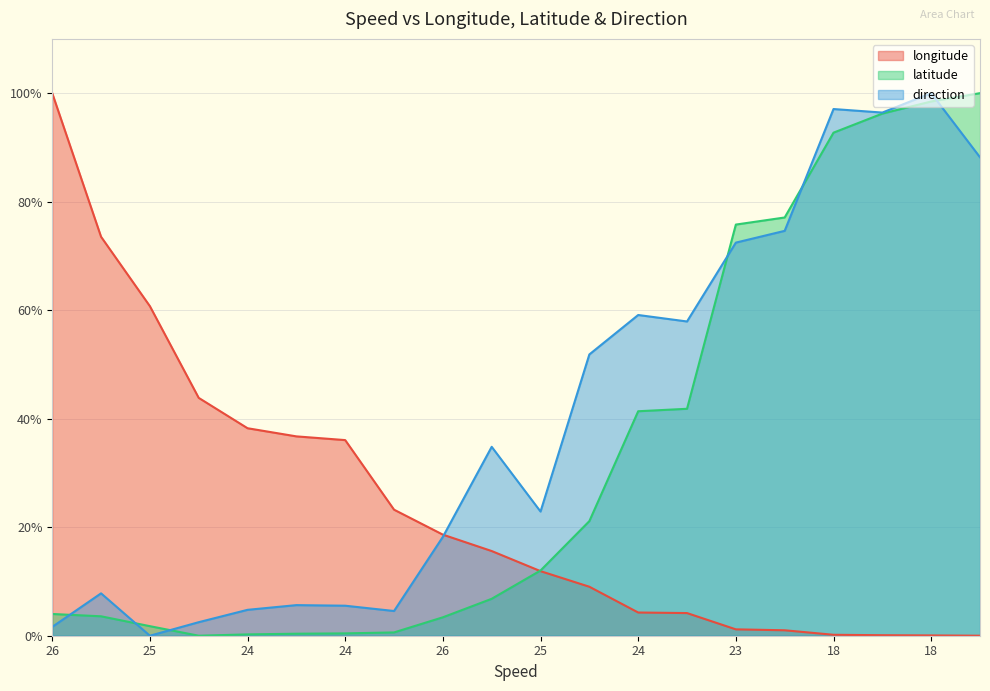

Which series has the largest range (max minus min)?

direction